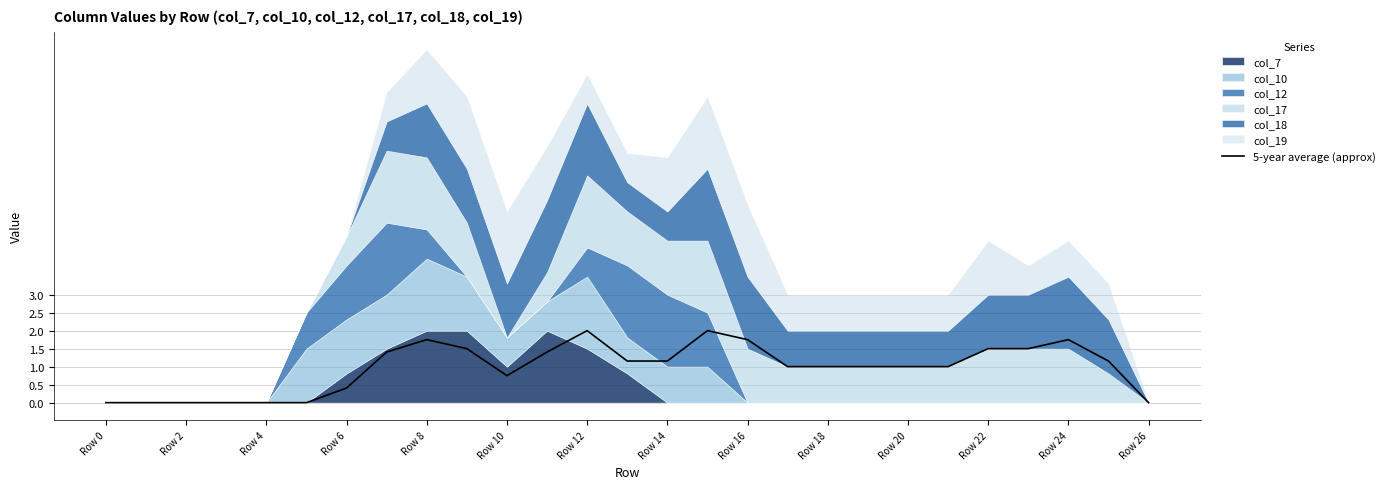

What is the difference between the maximum and minimum values?

2.0